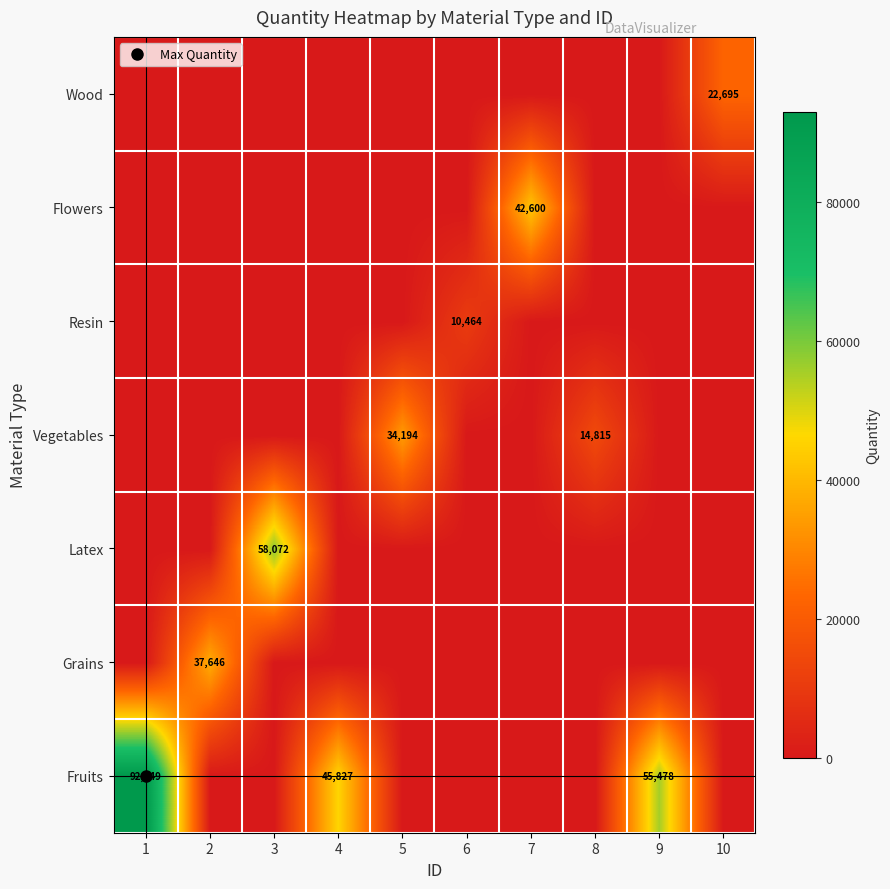

What is the total value across all series at 1?

92949